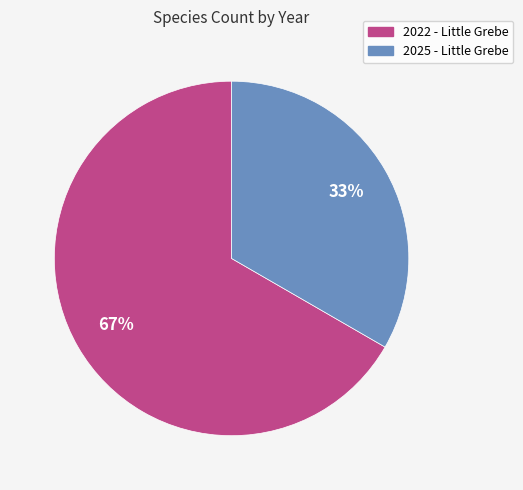

To the nearest percent, what portion does 2022 - Little Grebe represent?

67%